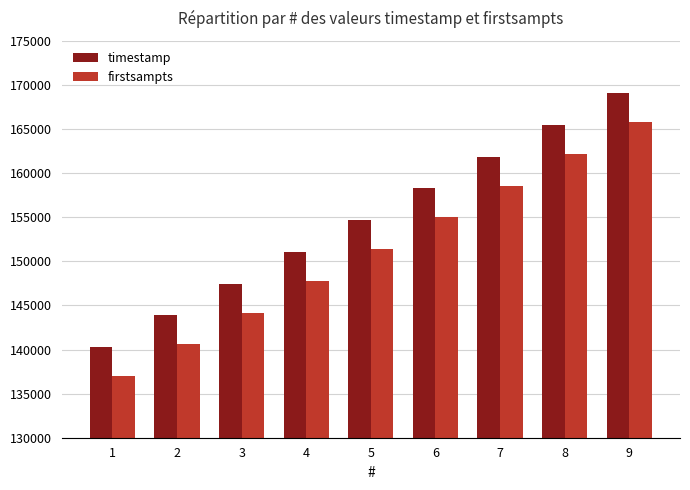

The firstsampts series shows 81993 at 6. True or false?

False